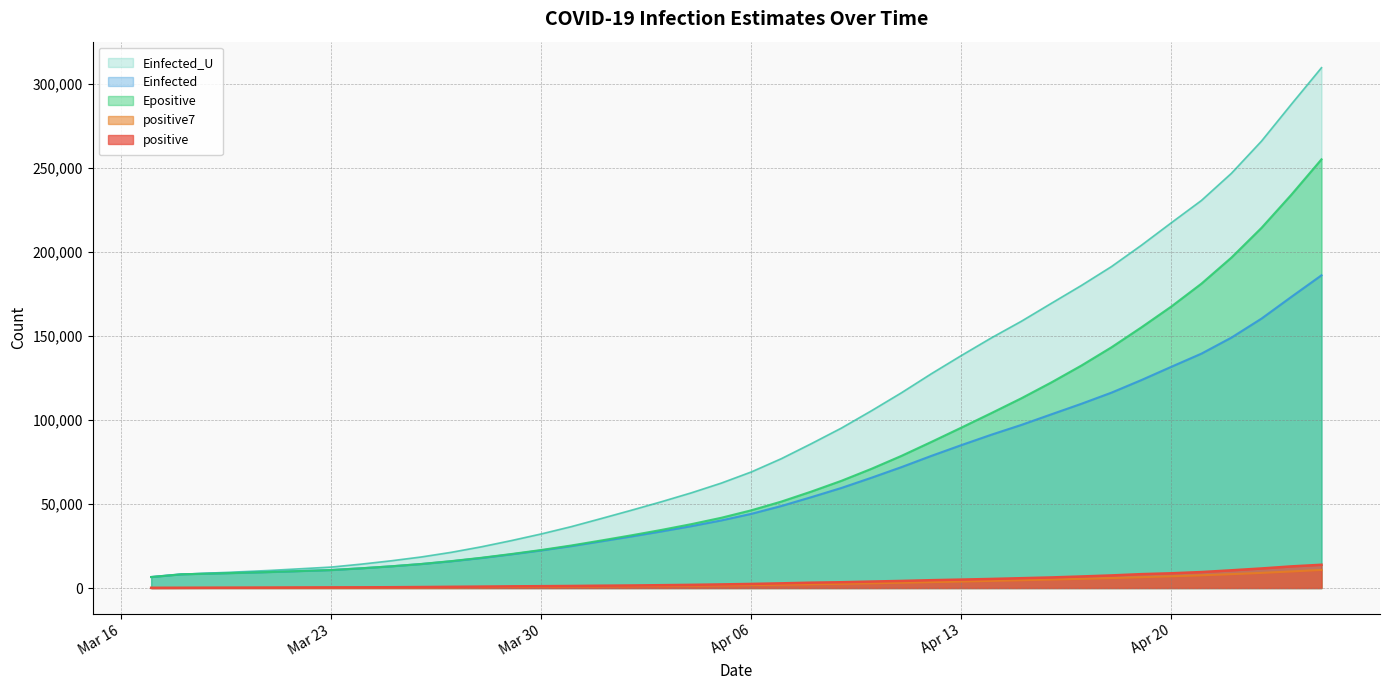

True or false: Einfected has a value of 12919.1 at 2020-03-25.

True